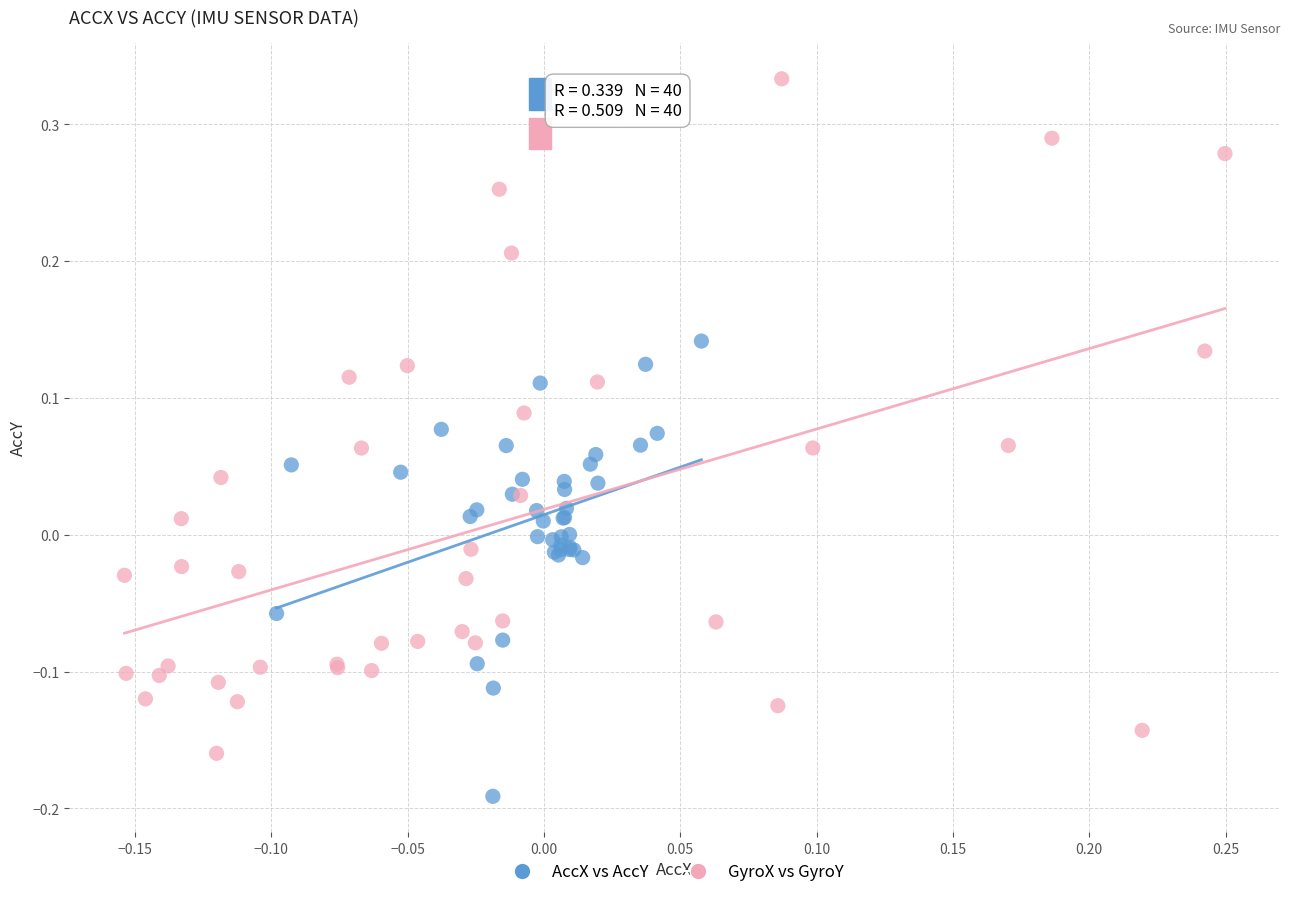

Which series contains the lowest Y value?

AccX vs AccY